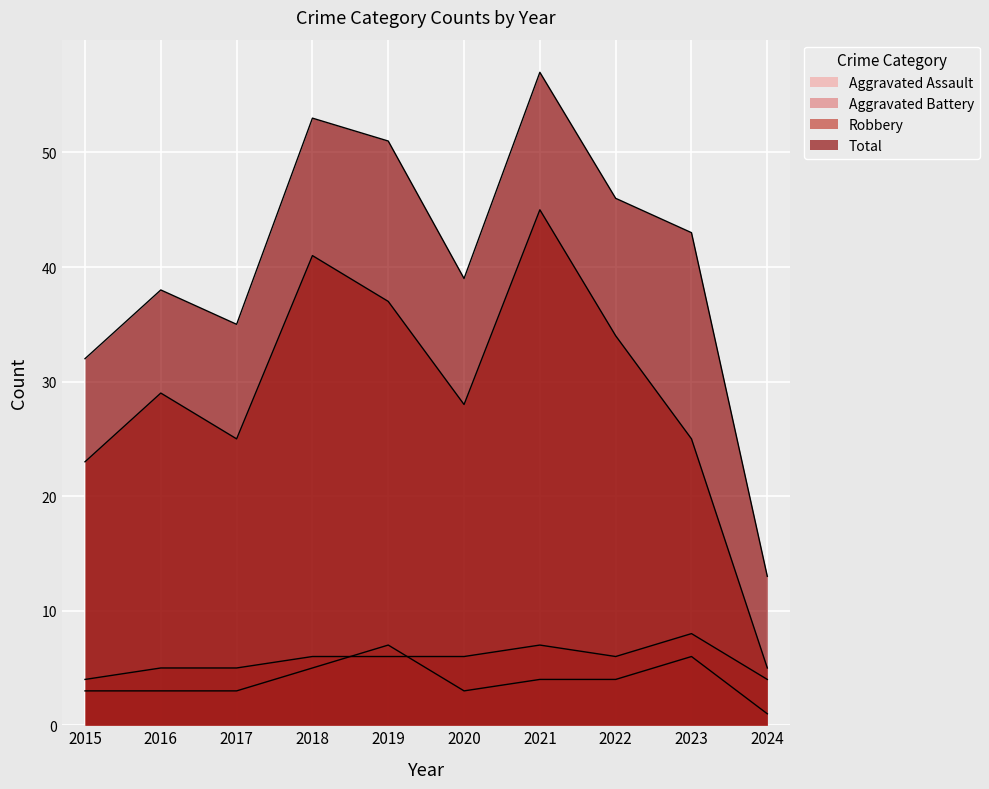

What is the difference between the maximum and minimum values in the Total series?

44